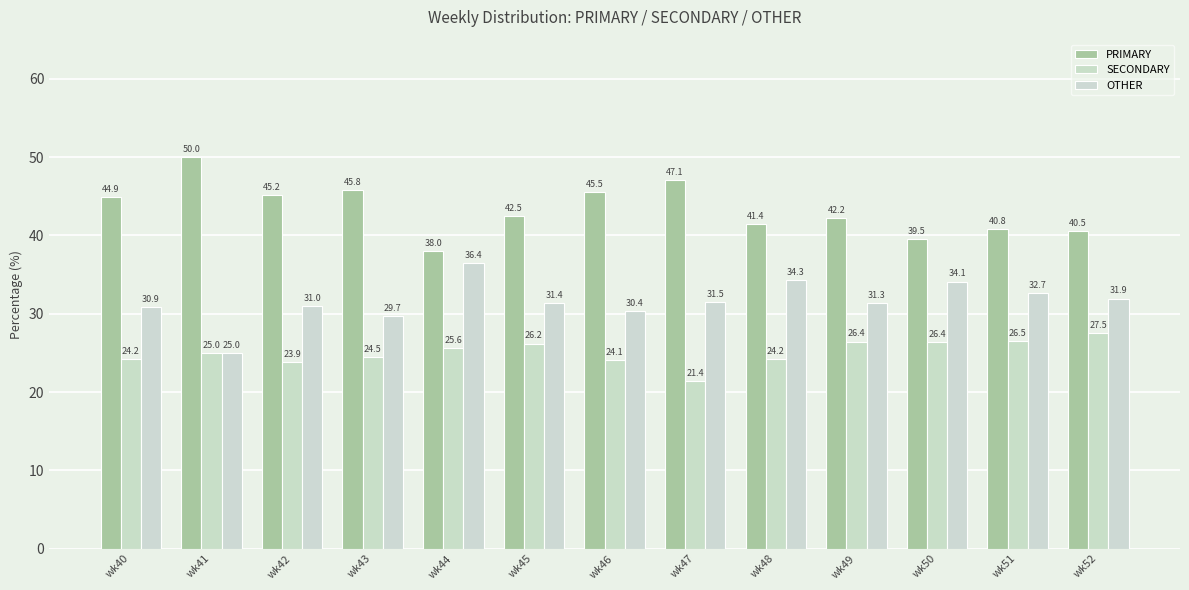

What is the value of the OTHER bar at the 4th from the left?

29.7